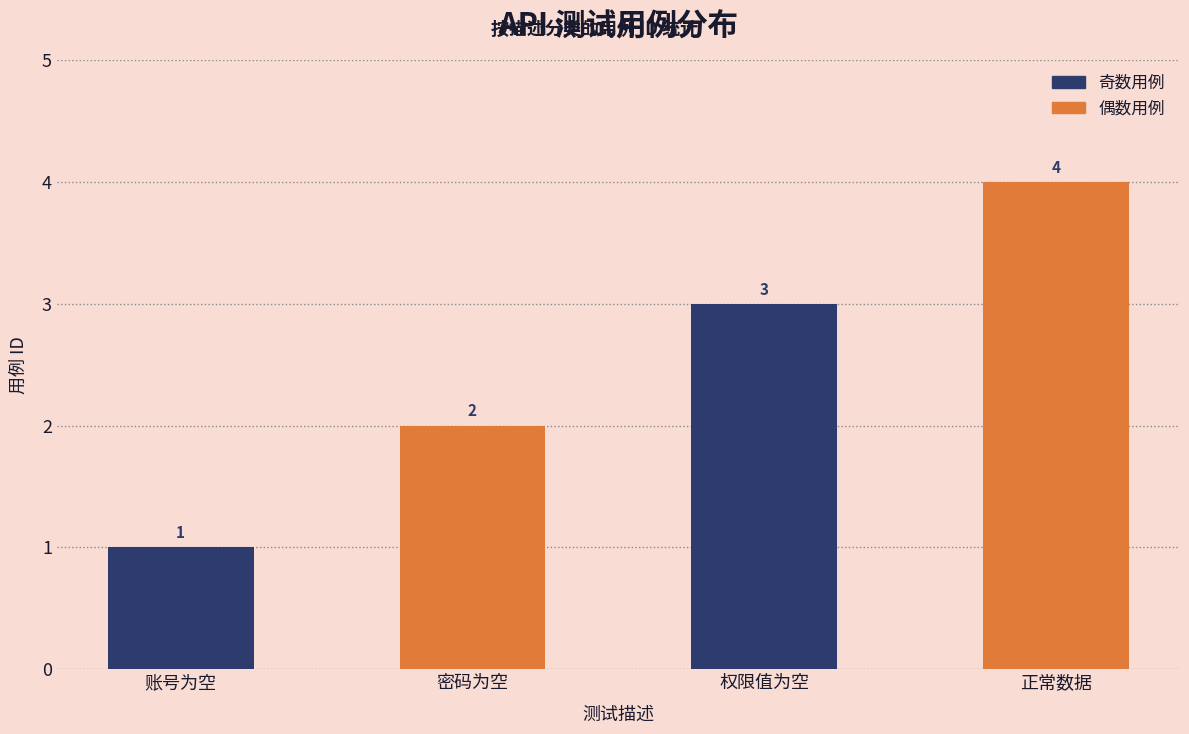

Reading left to right, extract all data points from this chart.

1	2	3	4